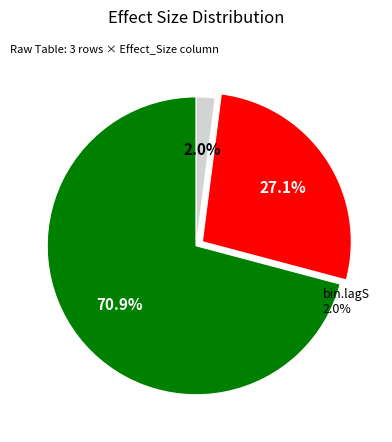

To the nearest percent, what percentage of the pie is (Intercept)?

71%